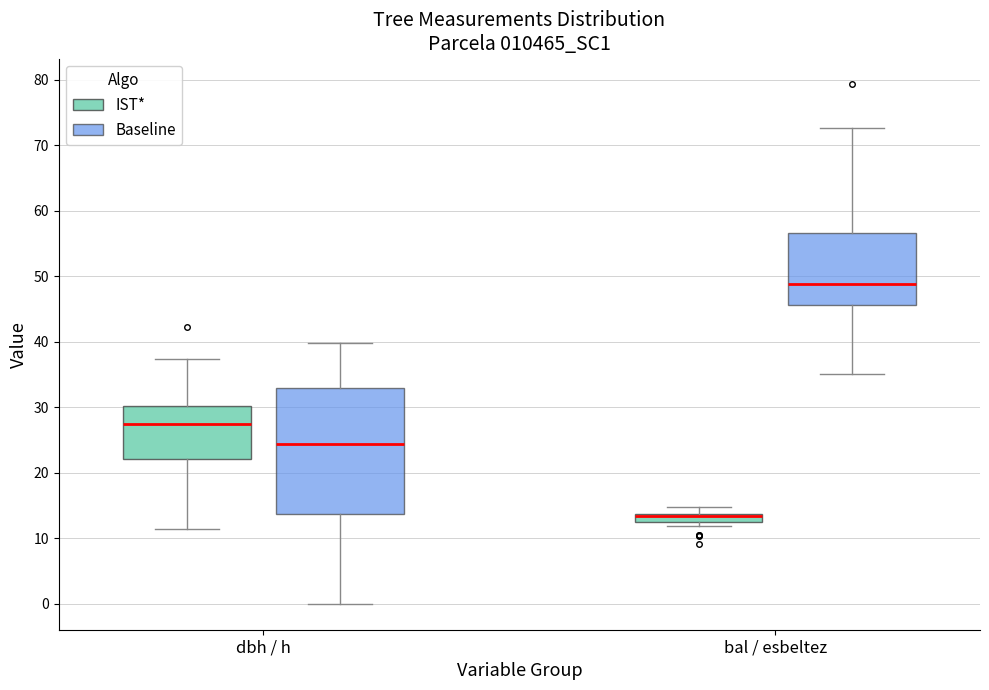

Where is the lower edge of the box for bal / esbeltez (IST*) on the y-axis? The values are not printed on the chart, so give them approximately, as read against the axis.

13